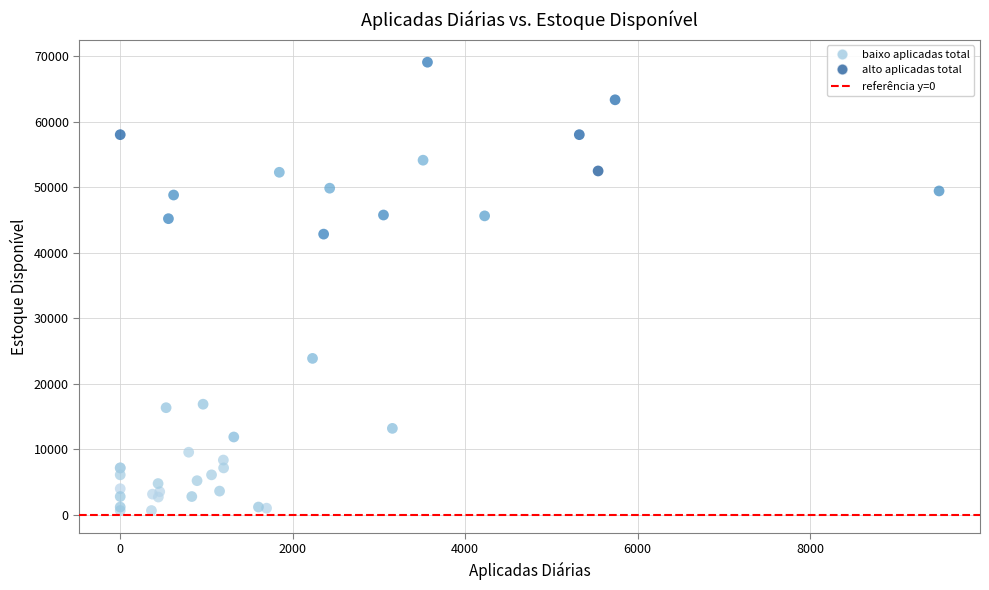

What Y value in the scatter plot is closest to 34884?

42862